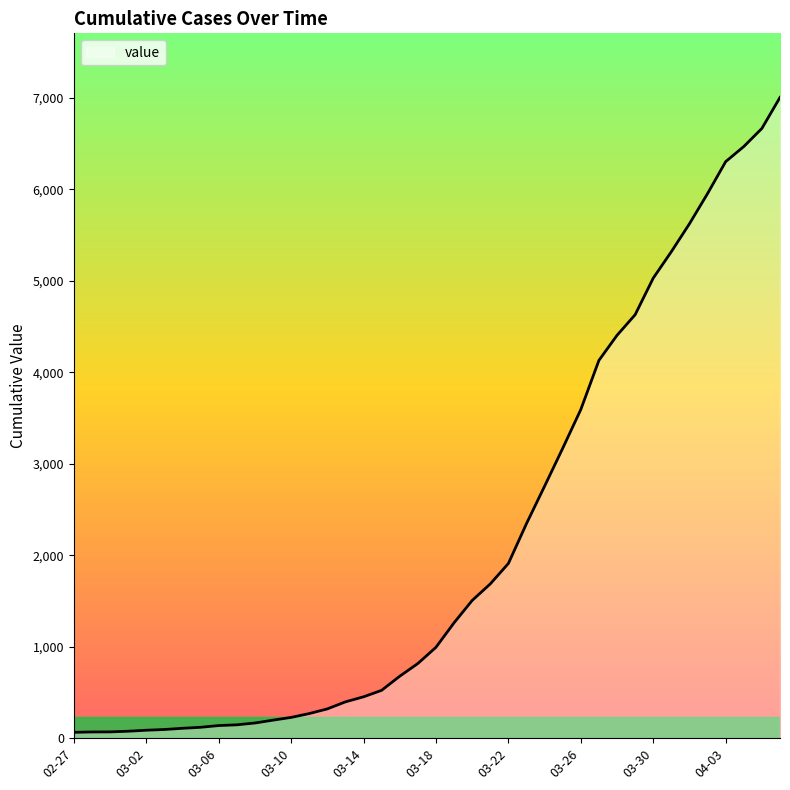

What is the greatest value displayed?

7003